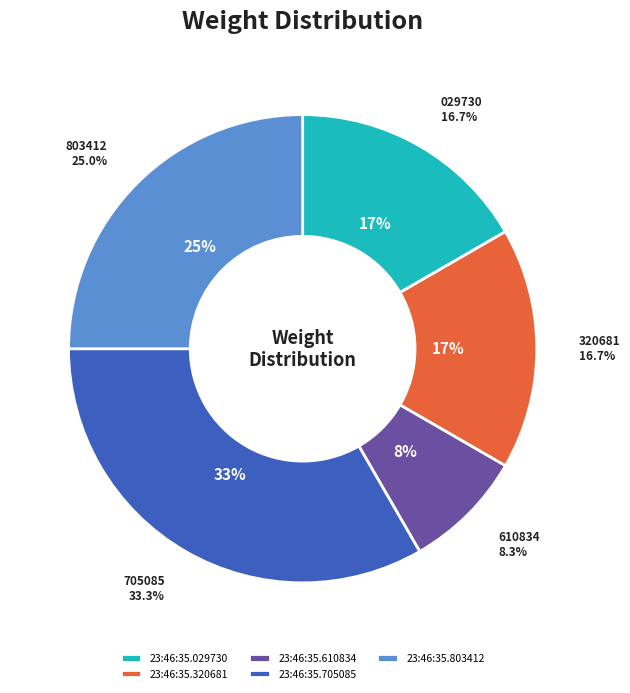

Is 23:46:35.610834 the majority of the pie?

No